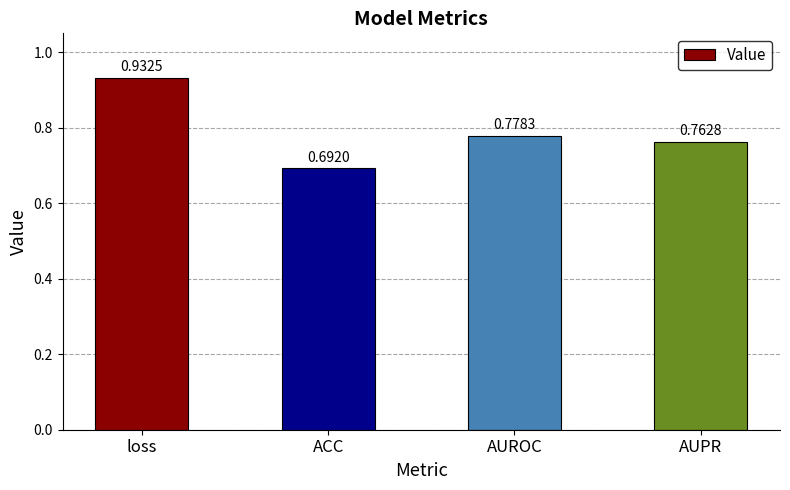

Which has a higher value, loss or ACC?

loss